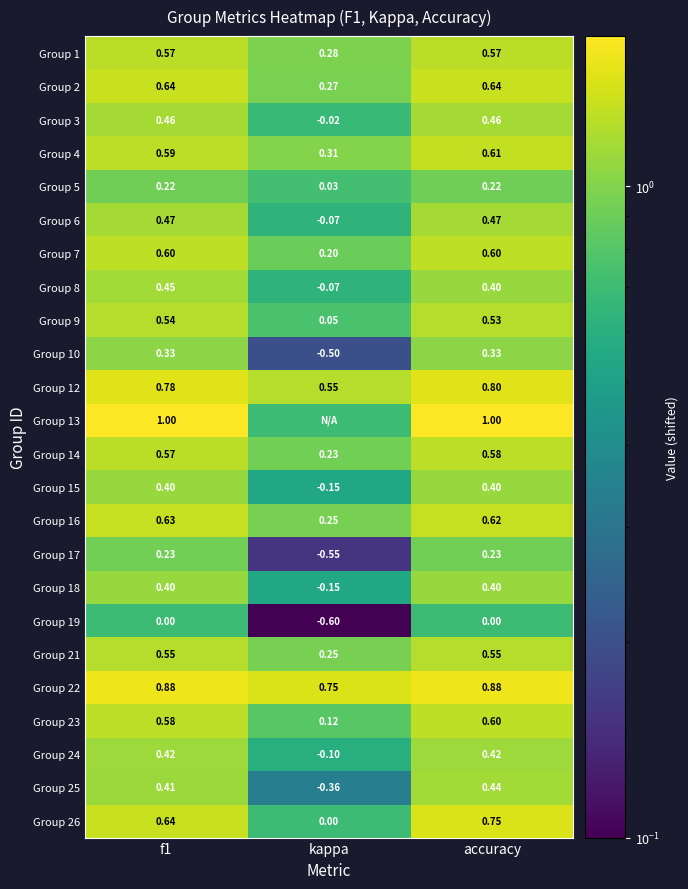

Where is Group 5 nearest to the value 0?

kappa